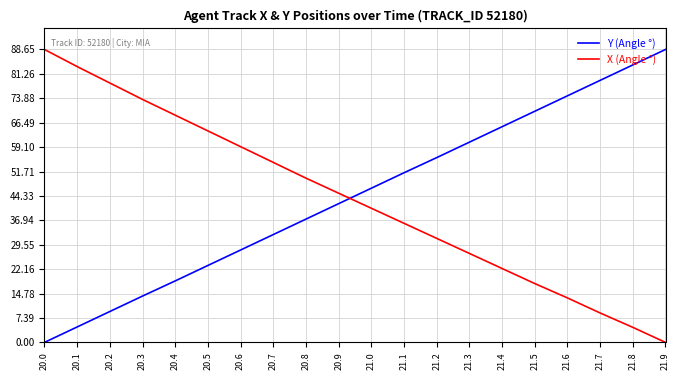

At which label does Y (Angle °) reach its minimum?

20.0